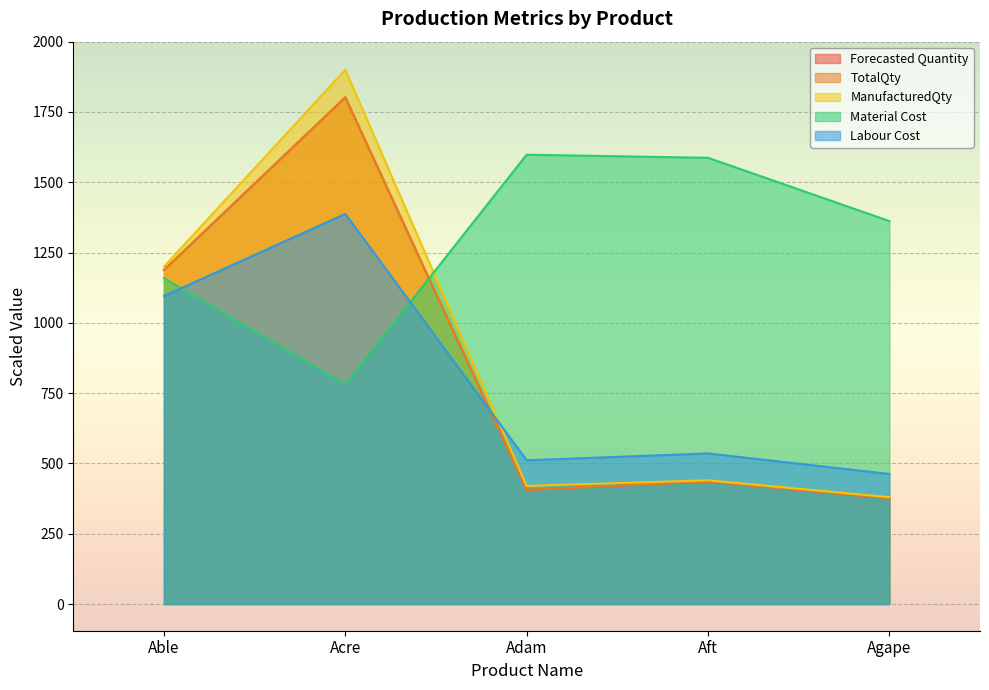

True or false: ManufacturedQty and Forecasted Quantity cross at least once.

False